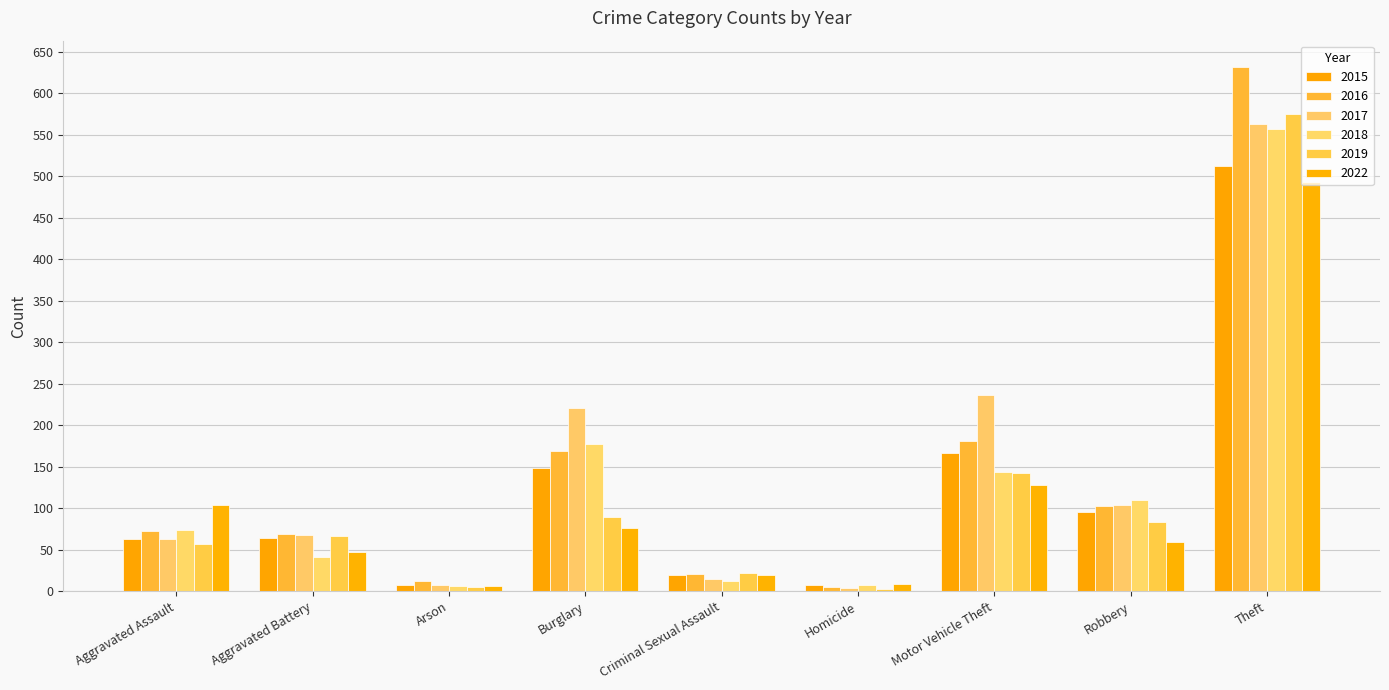

Rank the series by their maximum value, from lowest to highest.

2022, 2015, 2018, 2017, 2019, 2016